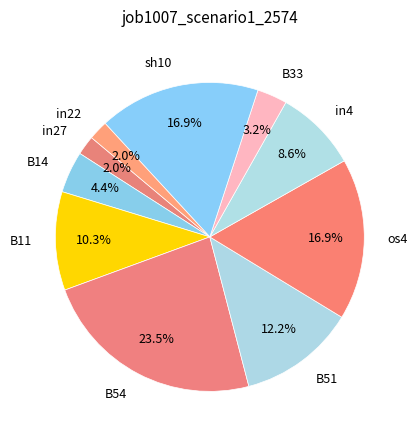

What percentage is the os4 slice, to the nearest percent?

17%